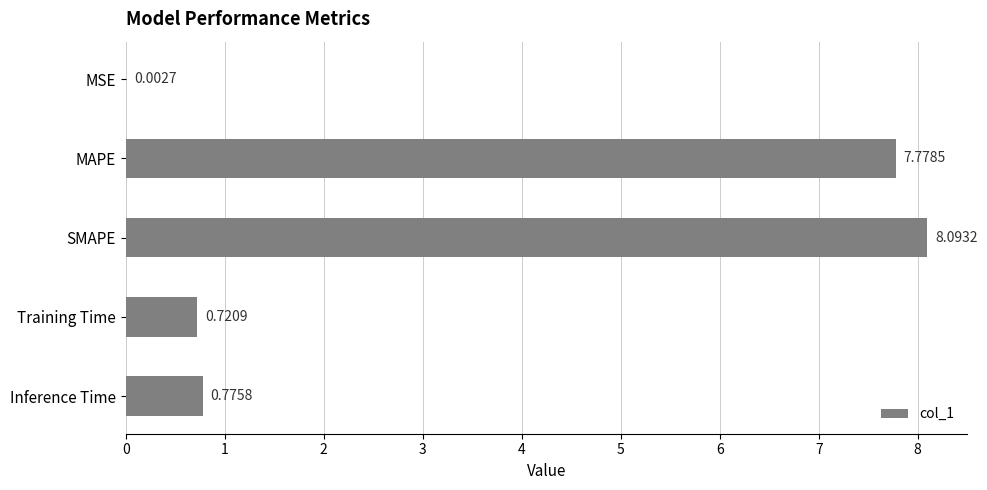

What is the change in value from MSE to MAPE?

+7.8